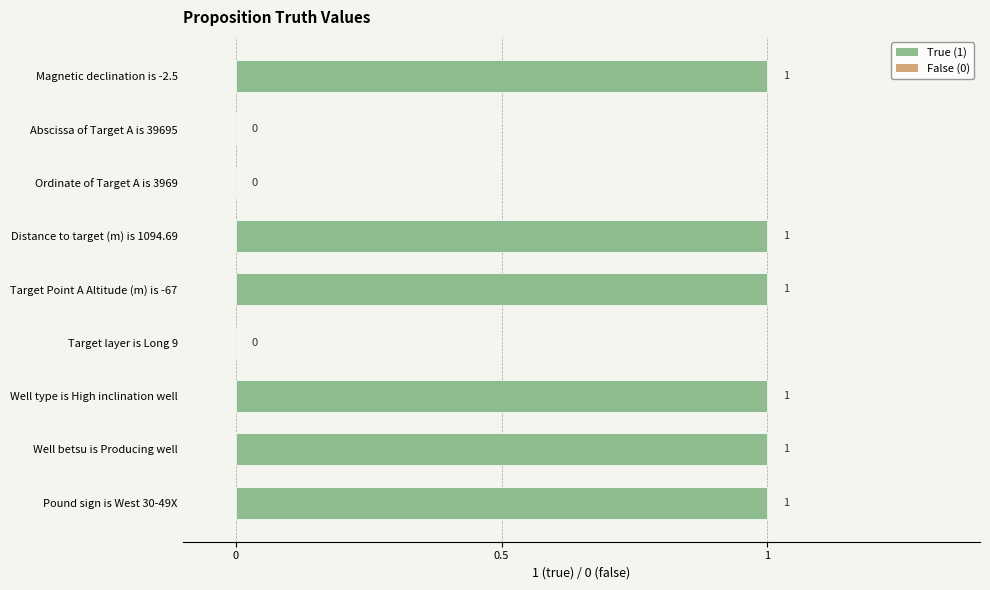

What is the sum of all values?

6